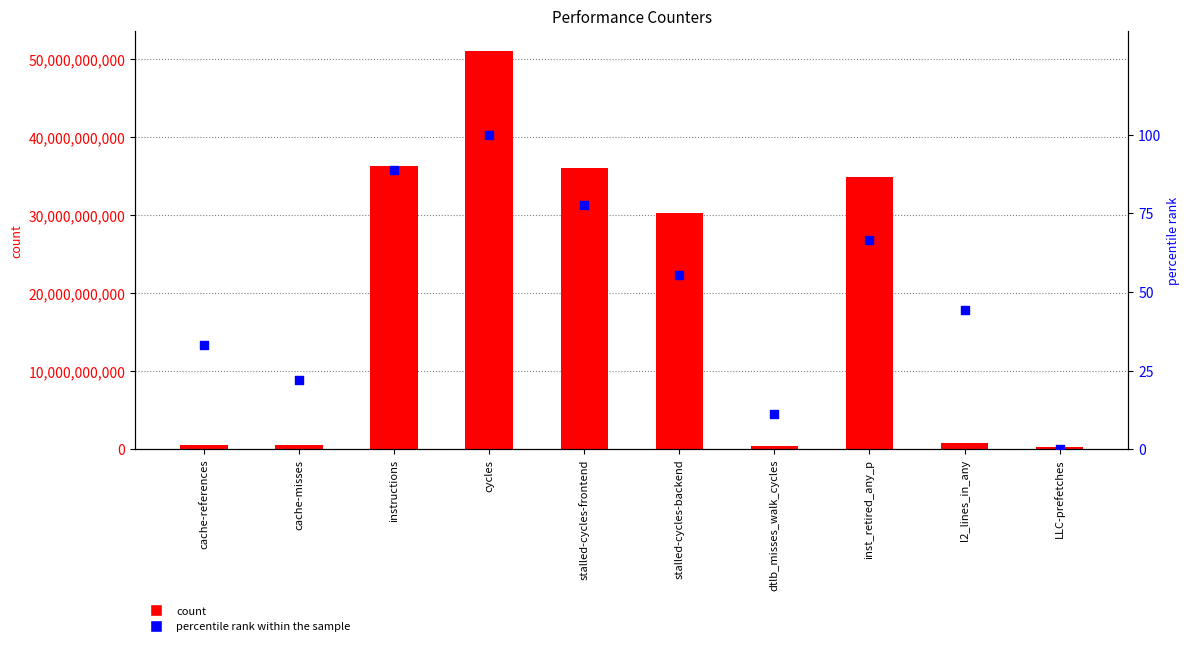

Is the value of percentile rank within the sample at stalled-cycles-backend greater than the value of count at stalled-cycles-backend?

No